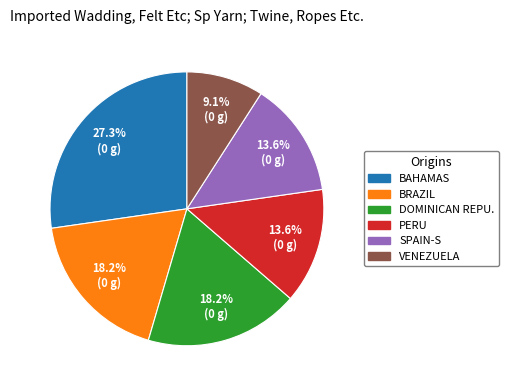

Count the number of slices in the pie.

6